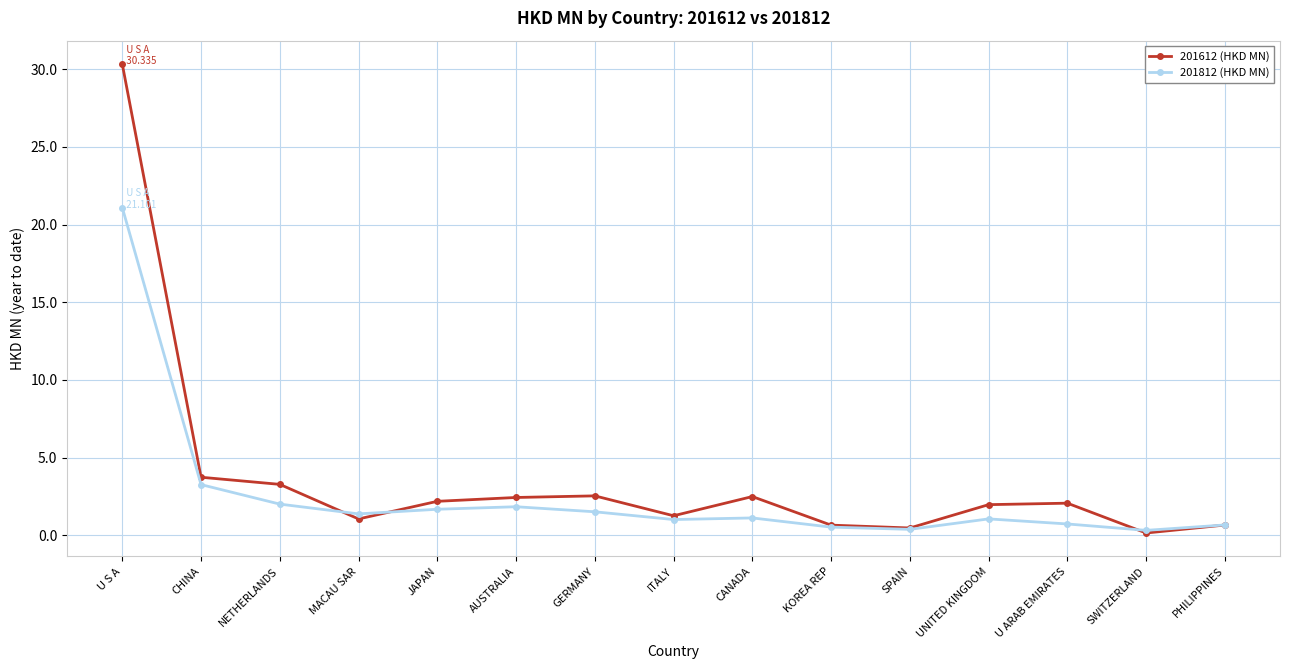

At how many categories does at least one series exceed 29?

1